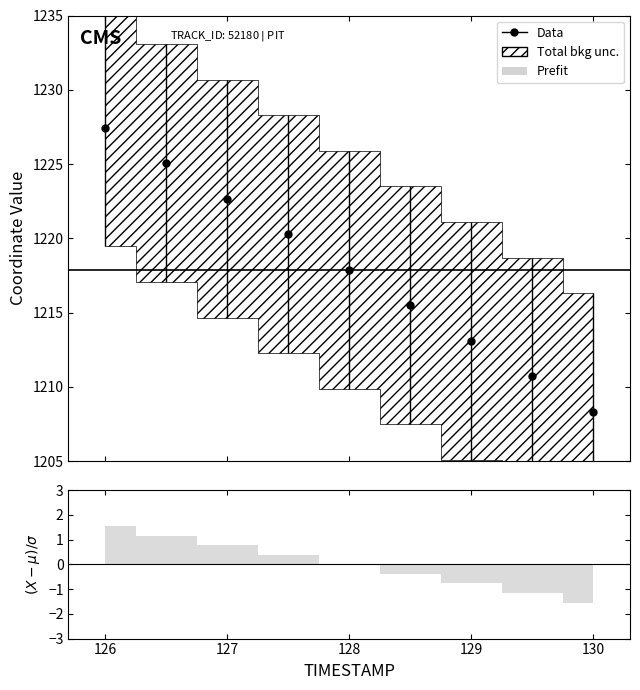

Rank the categories by value from highest to lowest.

126.0, 126.5, 127.0, 127.5, 128.0, 128.5, 129.0, 129.5, 130.0